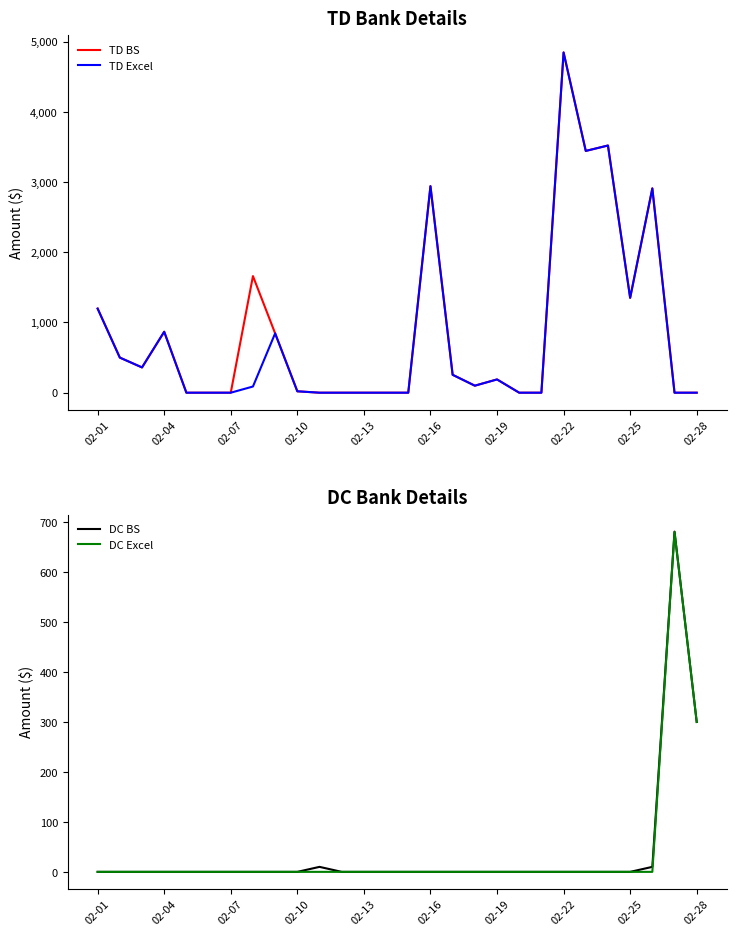

Which series has the largest total across all categories?

TD BS